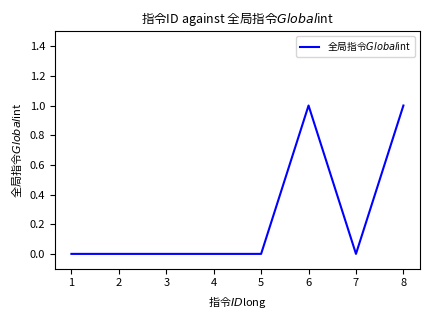

Which has a higher value, 6 or 4?

6